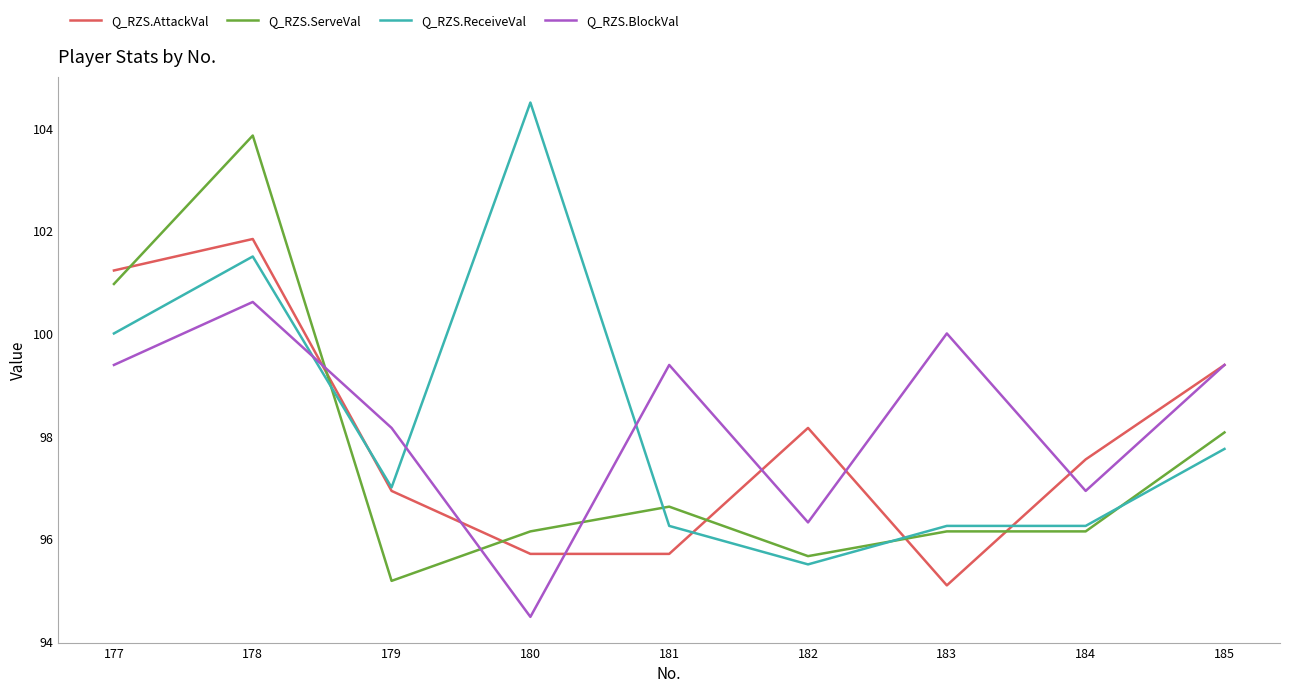

What value does the Q_RZS.ReceiveVal series have at 183?

96.3